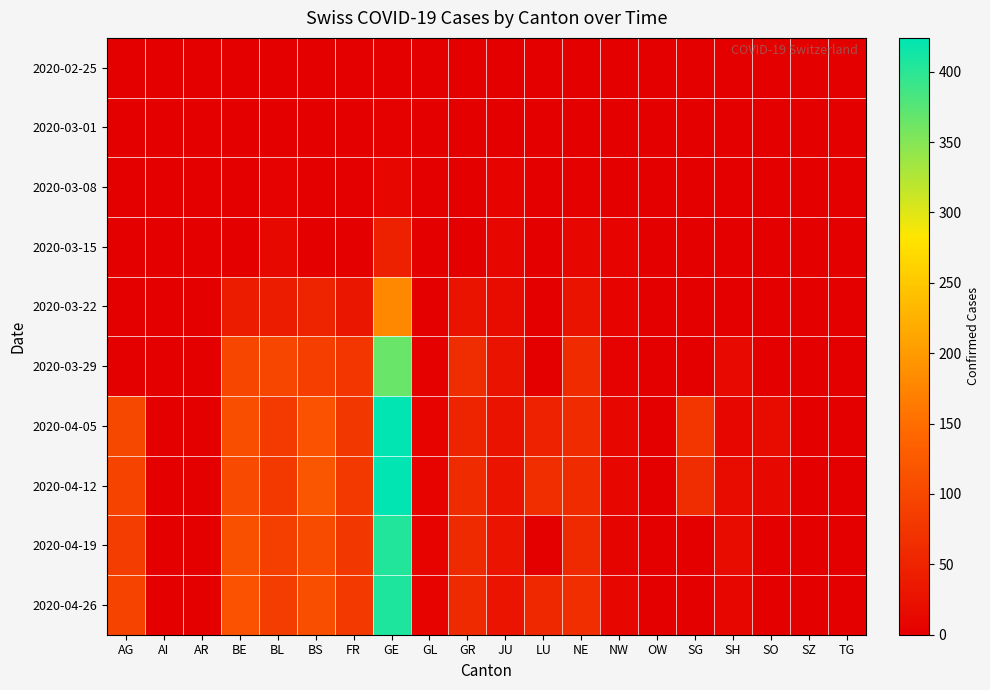

Between OW and SO, which series saw the biggest shift?

2020-04-05